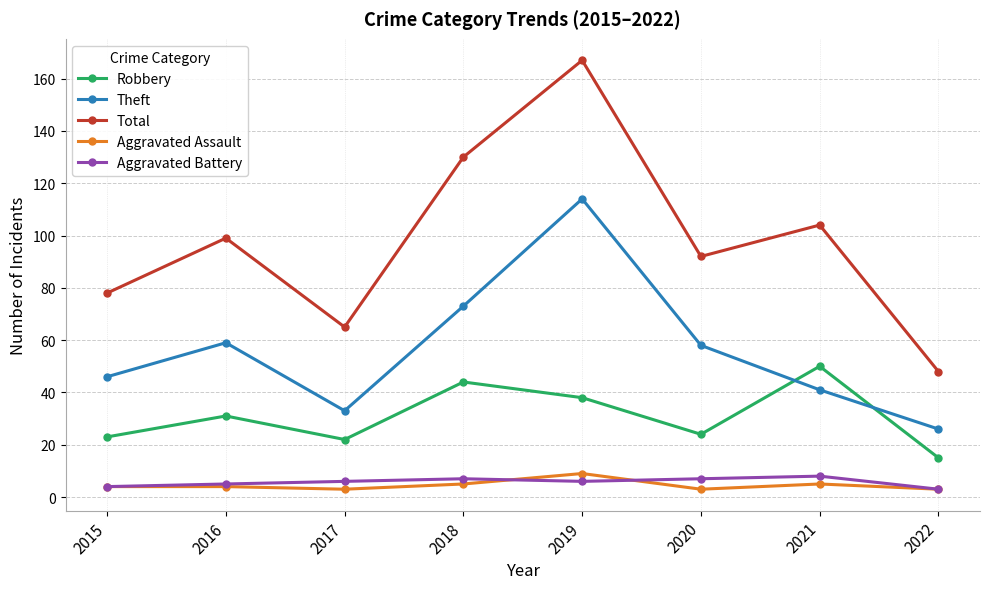

What is the approximate value of Aggravated Assault at 2016?

4